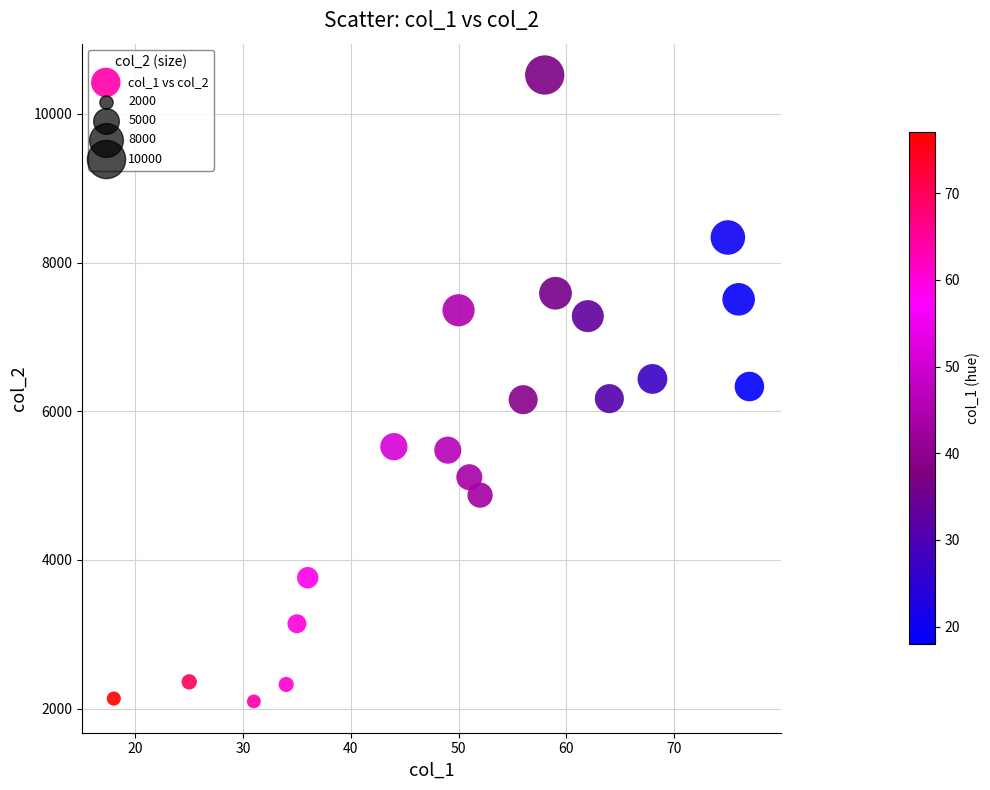

What is the range of Y values (max minus min)?

8427